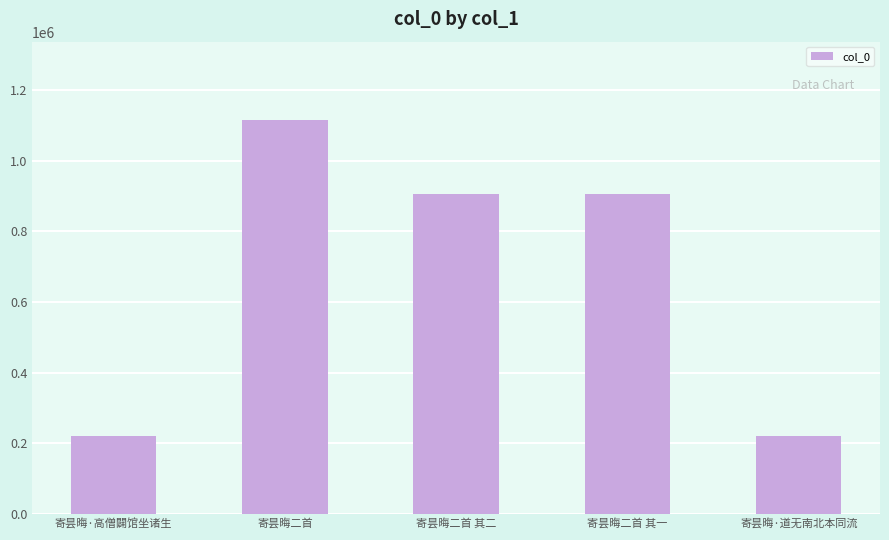

What is the change in value from 寄昙晦二首 to 寄昙晦·道无南北本同流?

-893561